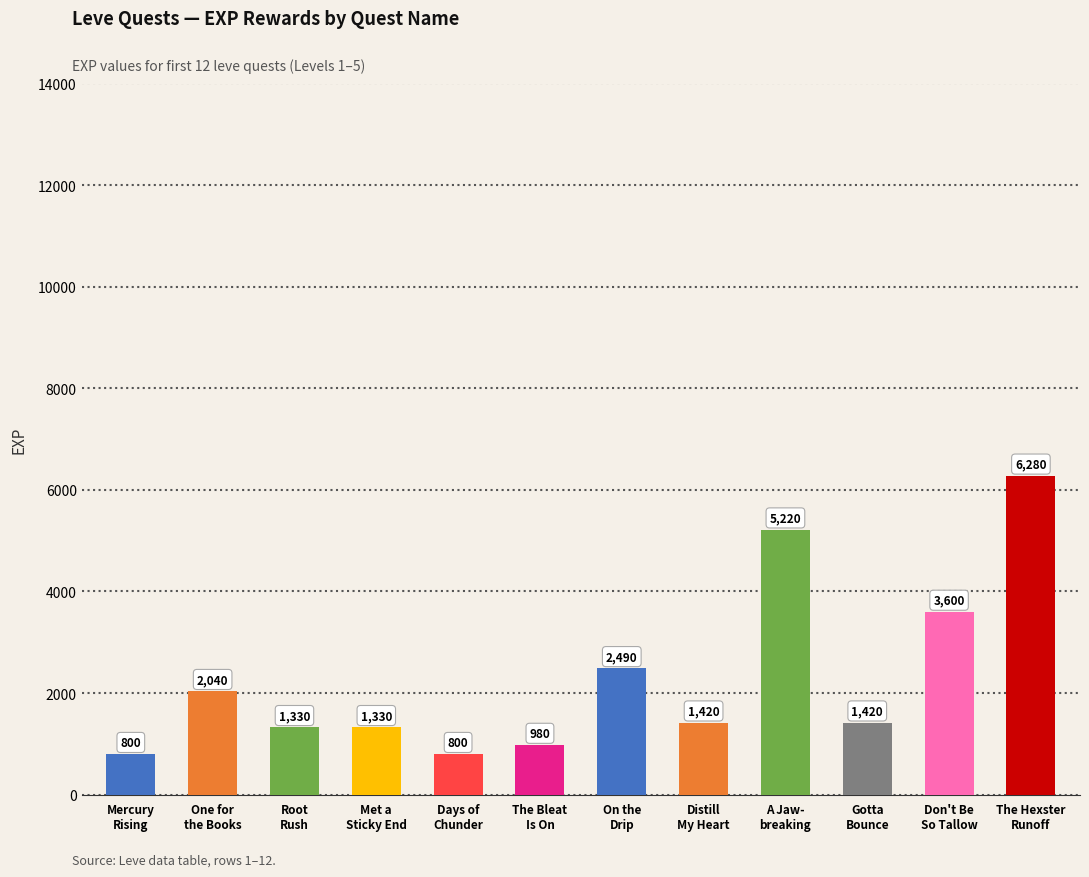

What is the label of the 12th bar from the right?

Mercury
Rising